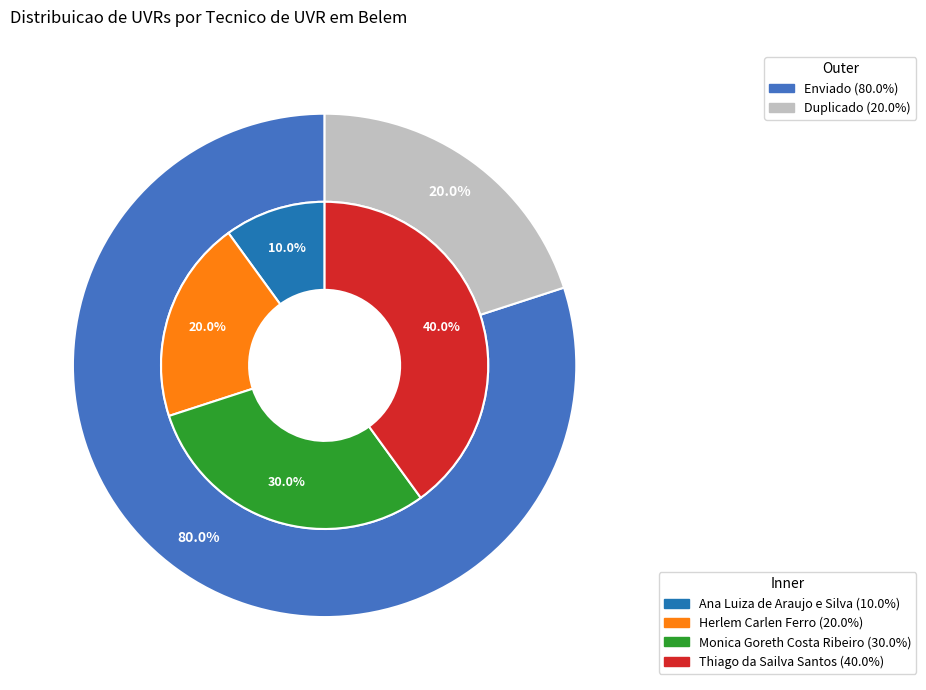

Rank the categories by value from highest to lowest.

Thiago da Sailva Santos, Monica Goreth Costa Ribeiro, Herlem Carlen Ferro, Ana Luiza de Araujo e Silva